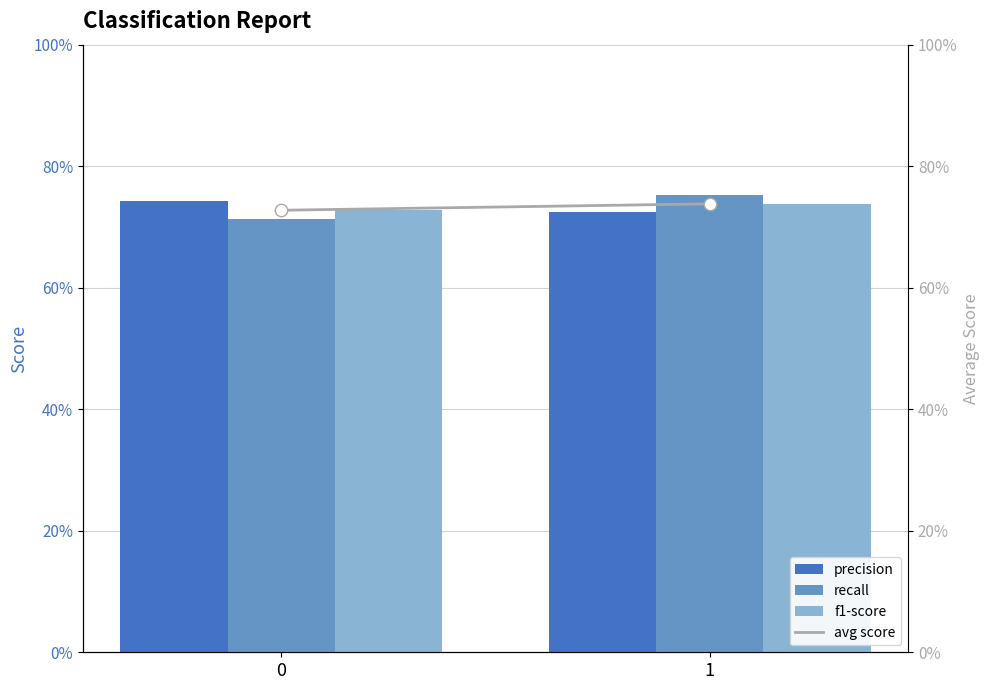

Which series contains the highest Y value?

recall